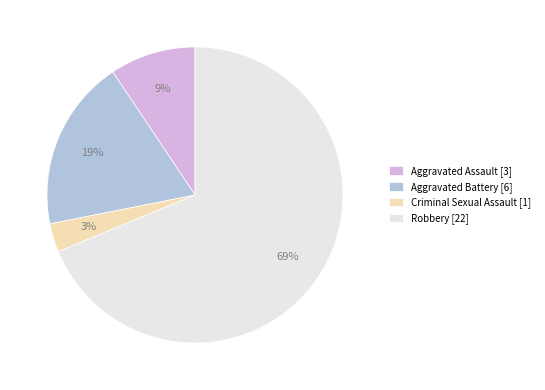

Combined, do Aggravated Battery and Aggravated Assault account for over 50%?

No